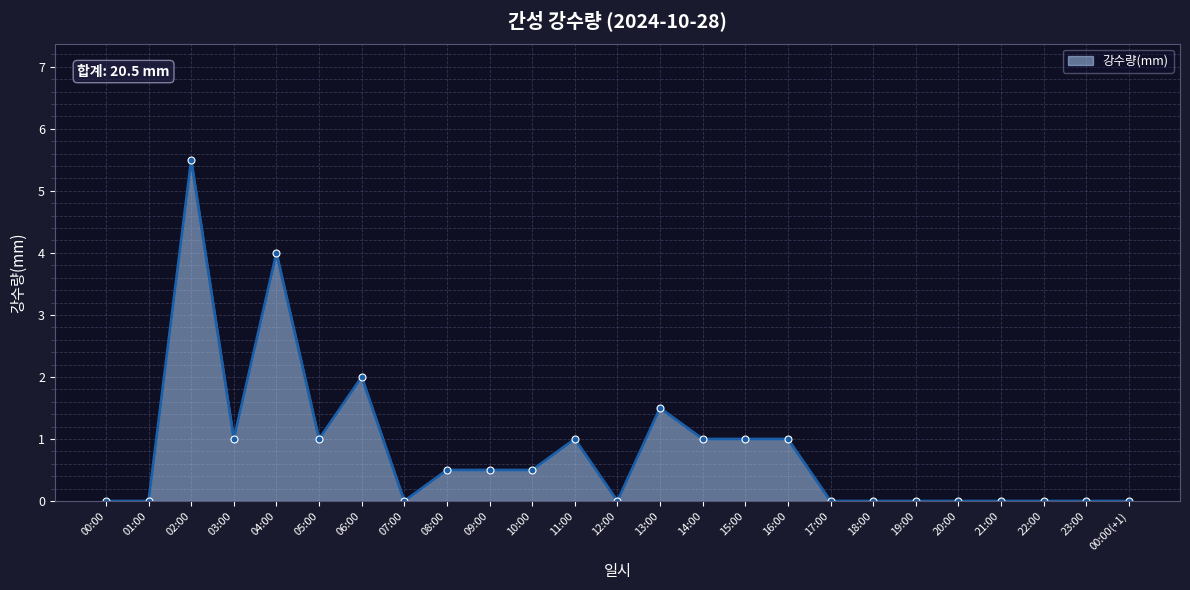

What is the difference between the values at 01:00 and 09:00?

0.5